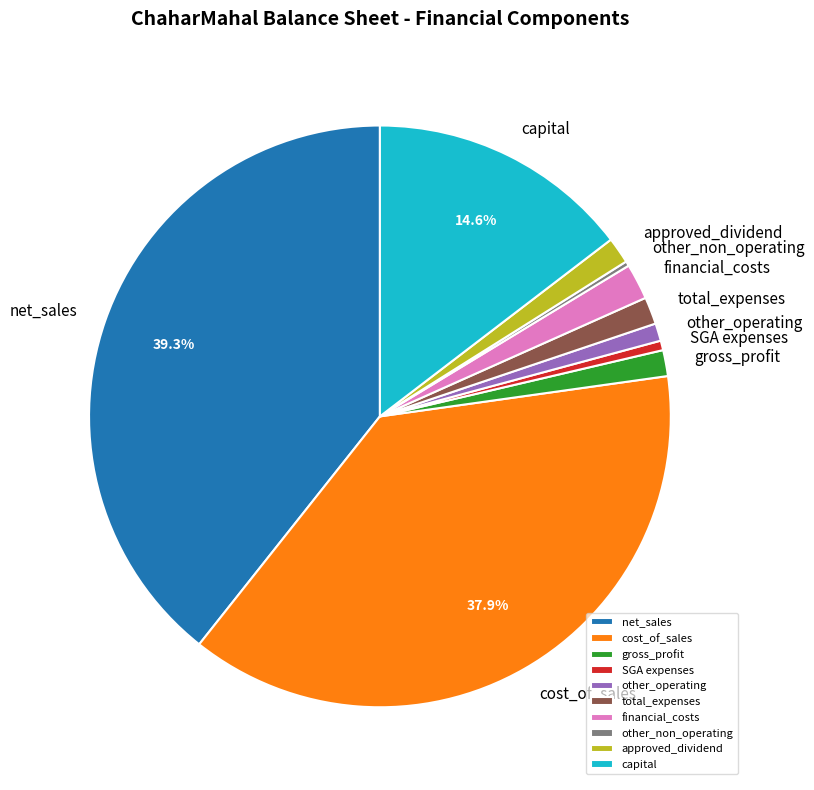

To the nearest percent, what is the combined percentage of approved_dividend and net_sales?

41%